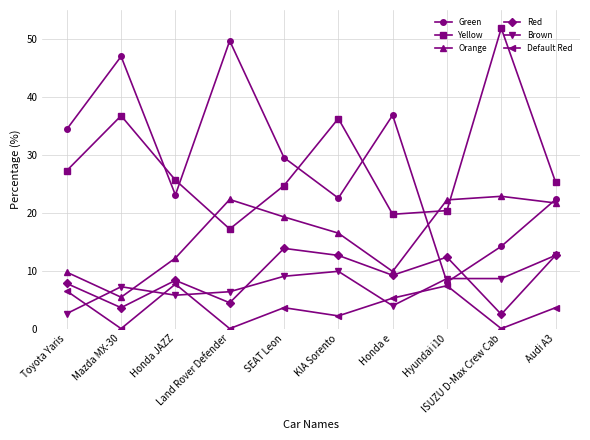

How many interior local peaks does the Red series have?

3